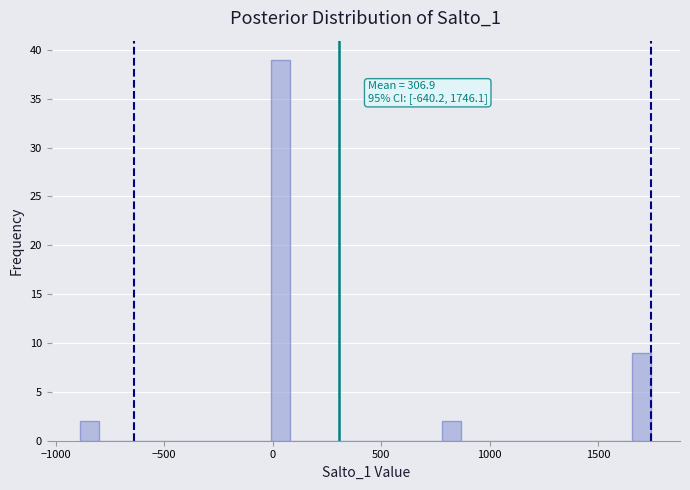

Read against the x-axis, roughly where is the centre of the tallest bar?

50